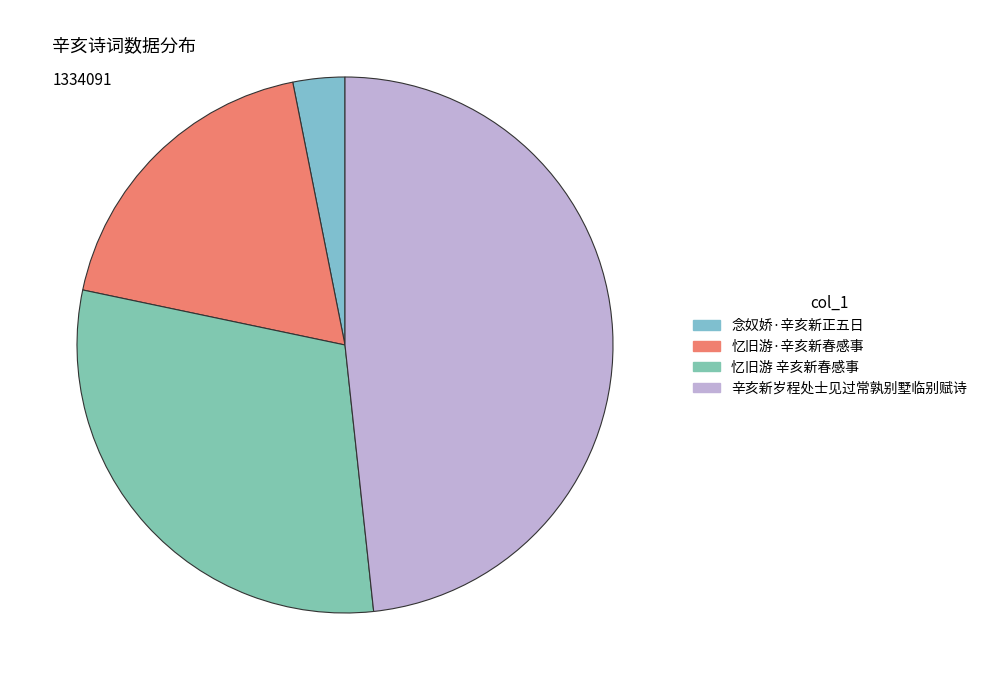

To the nearest percent, what is the average slice percentage?

25%